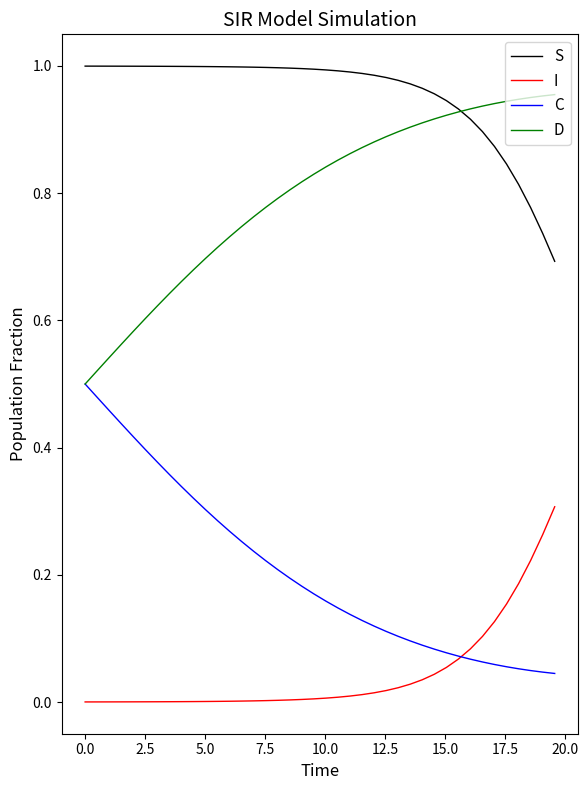

True or false: I and S cross at least once.

False